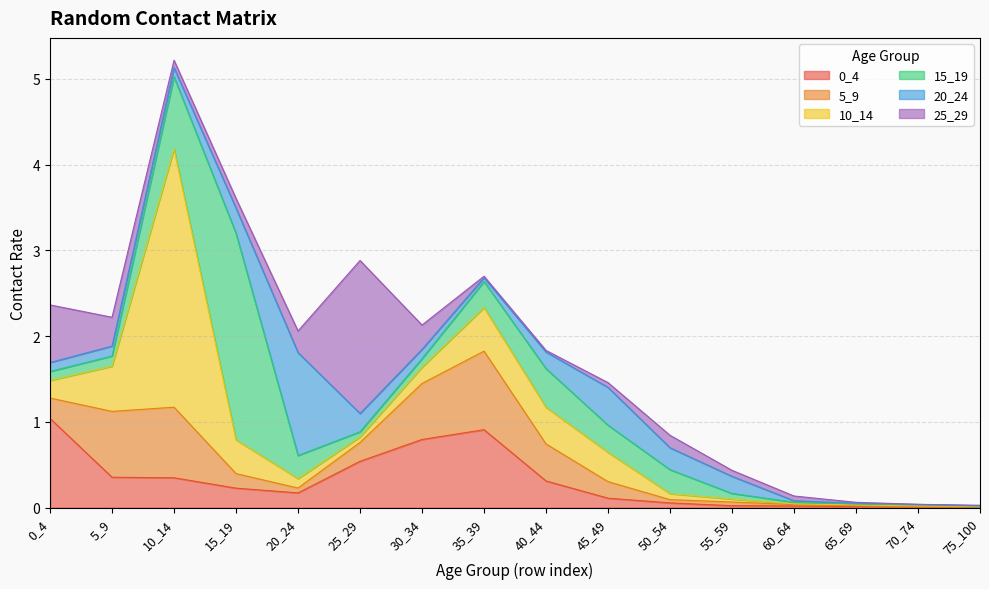

How many lines are shown in the chart?

6